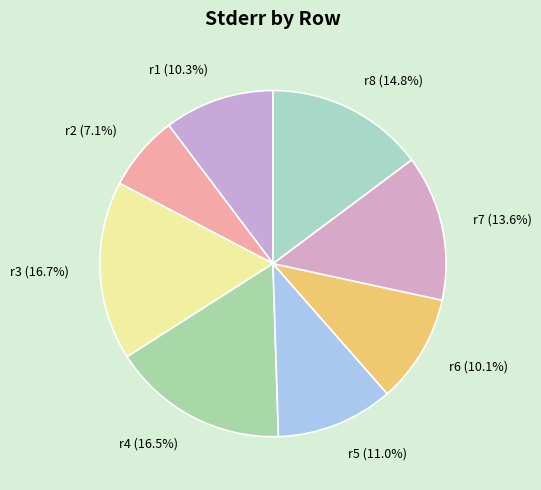

To the nearest percent, what is the combined percentage of r5 and r4?

27%